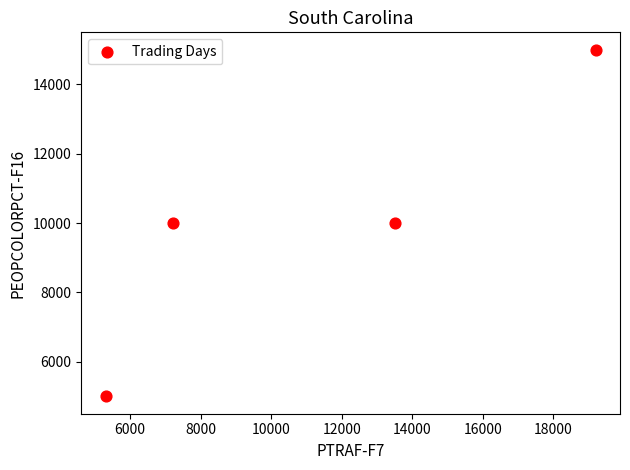

What is the average X value?

11300